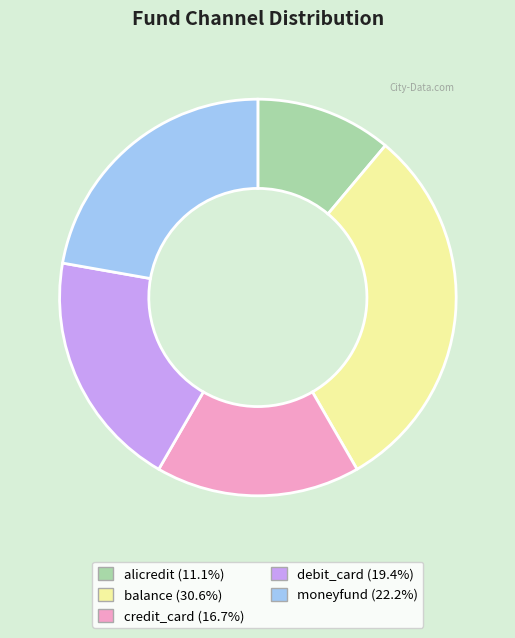

Which category has the smallest portion of the pie?

alicredit